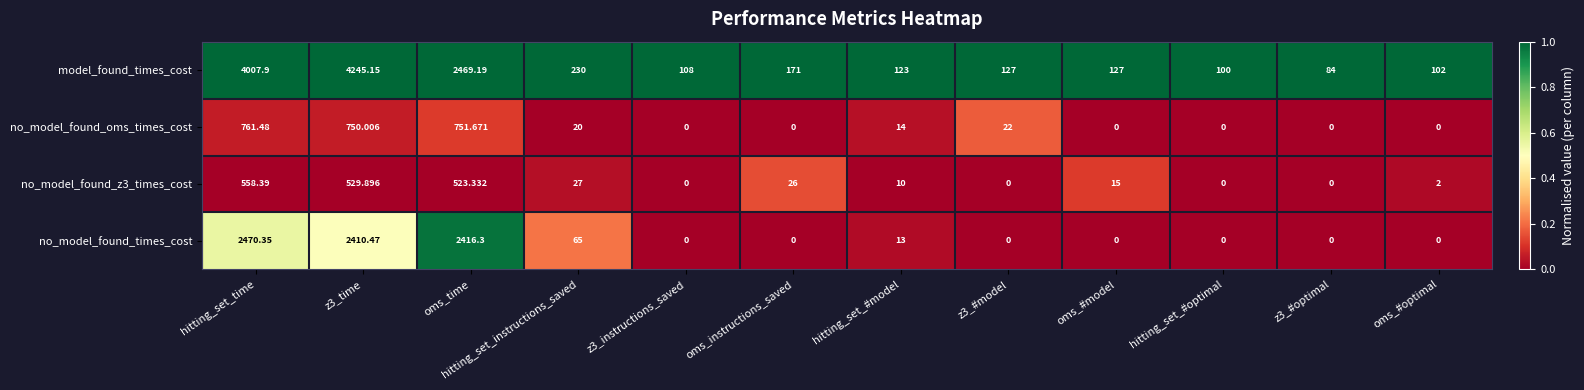

Which series has the largest total across all categories?

model_found_times_cost